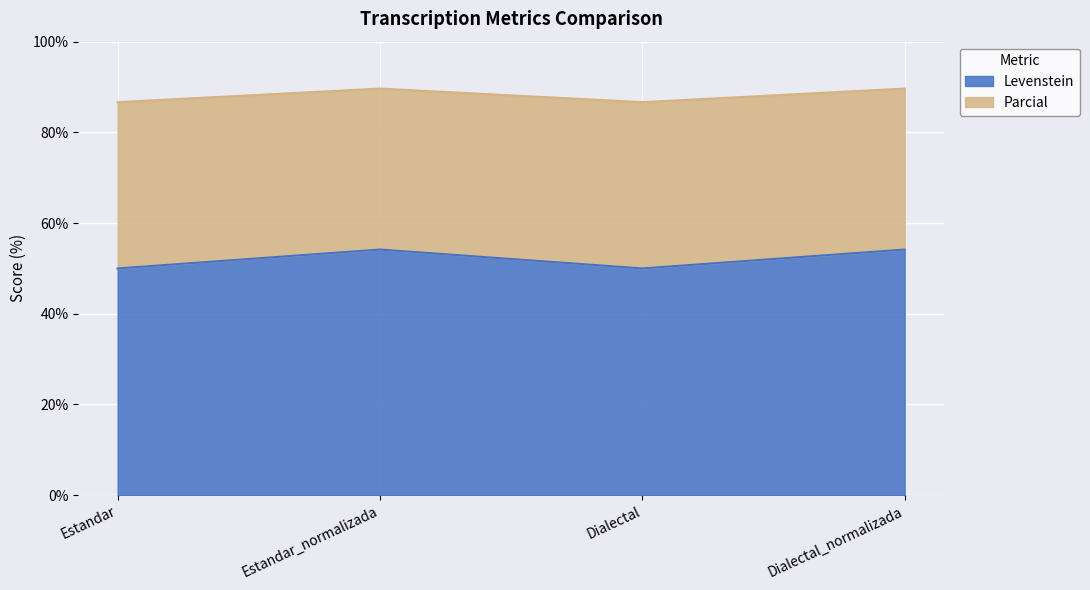

What is the label of the 1st point from the left?

Estandar